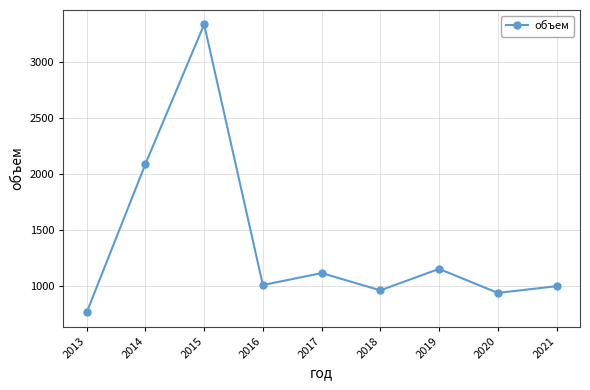

What is the difference between the maximum and minimum values?

2567